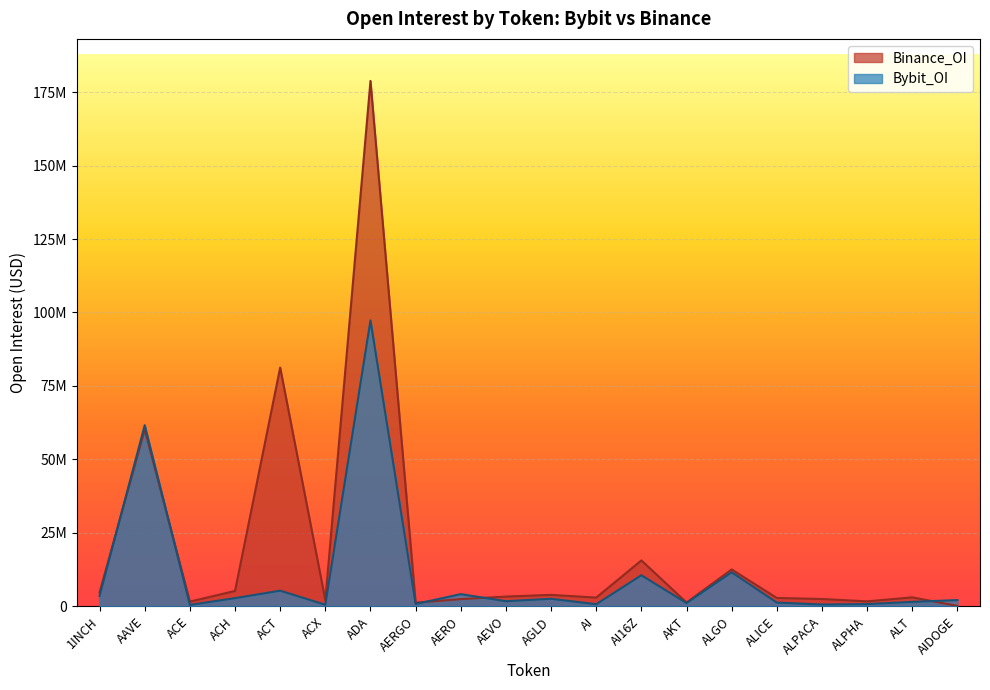

Which series has the widest spread of values?

Binance_OI